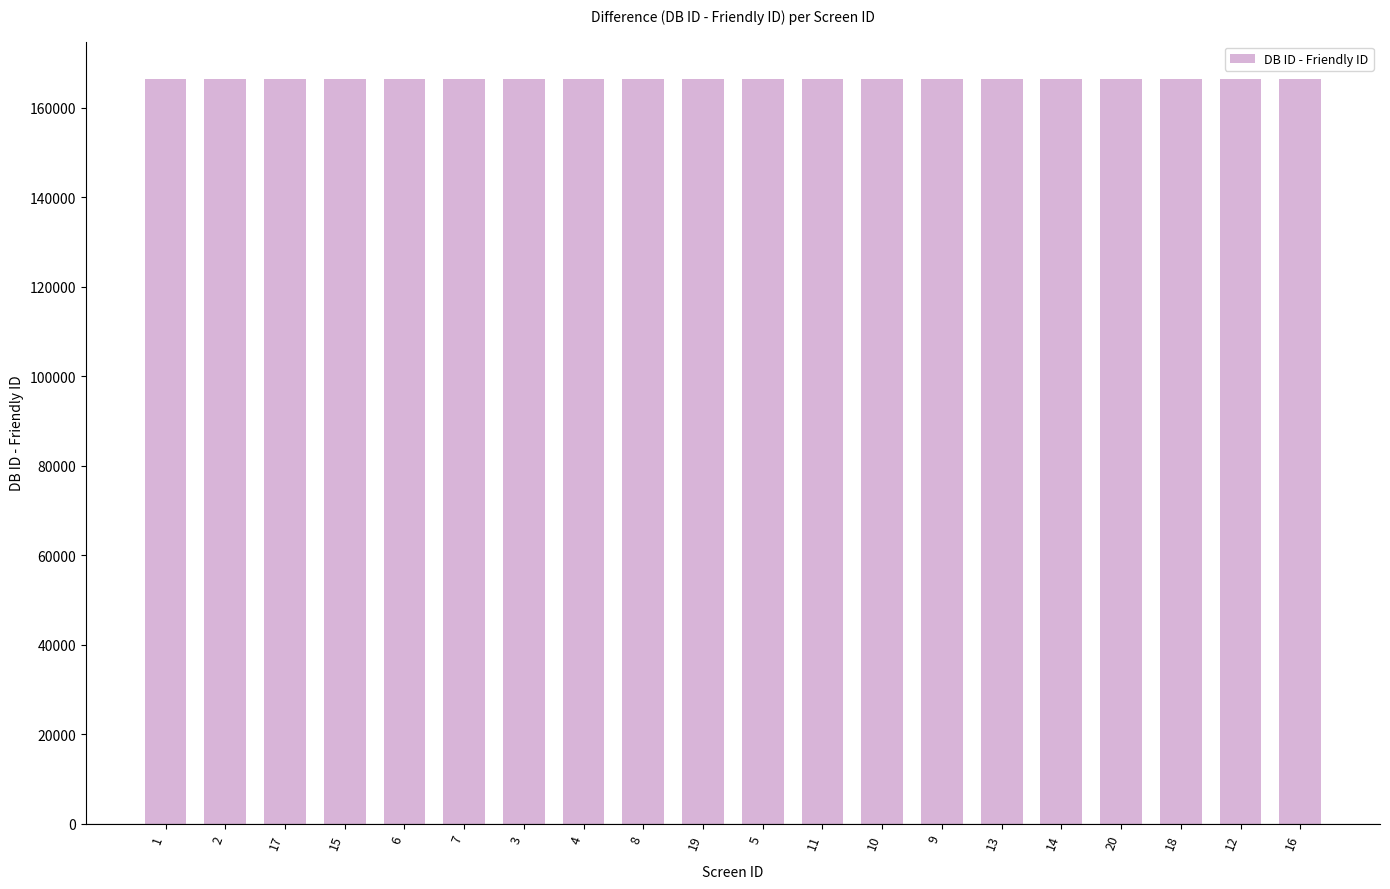

What is the sum of all values?

3328371